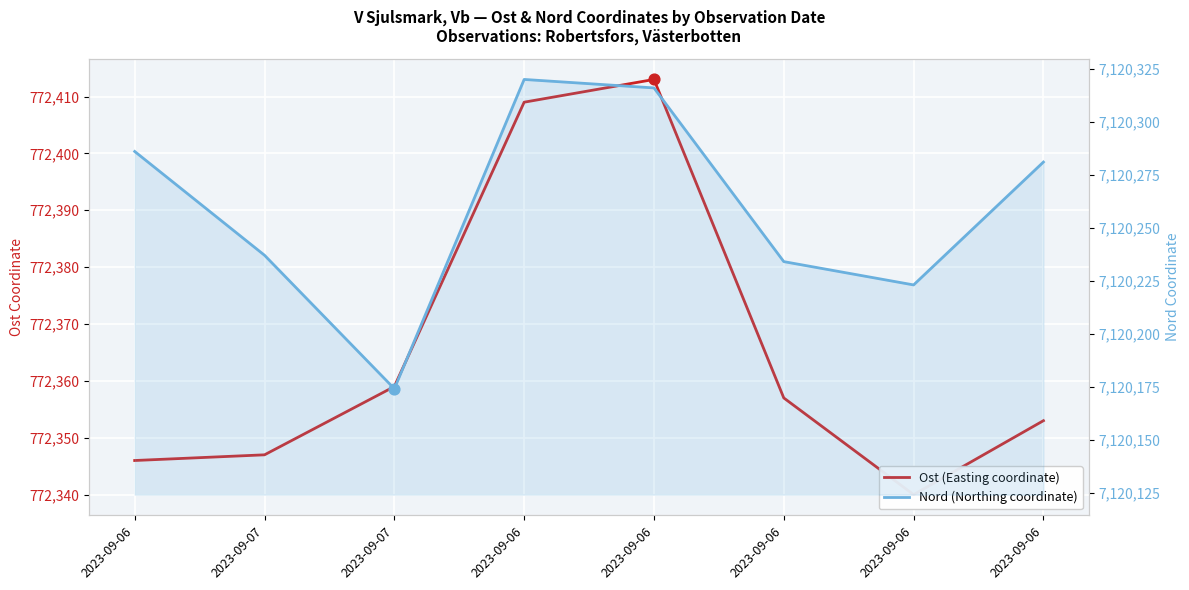

At which category is the sum across all series the highest?

2023-09-06